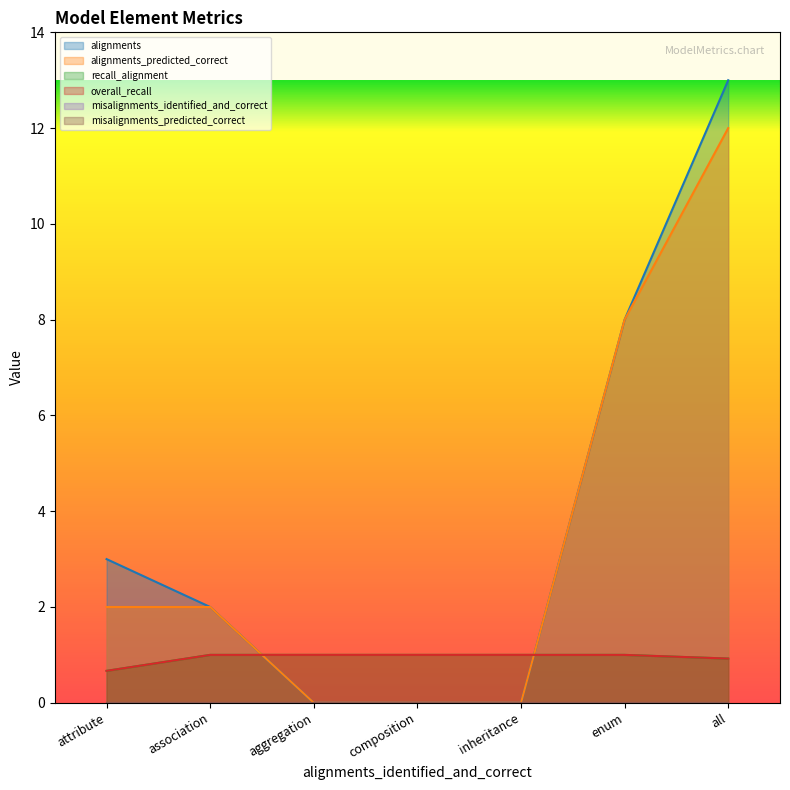

Is the value of overall_recall at inheritance greater than the value of alignments_predicted_correct at composition?

Yes